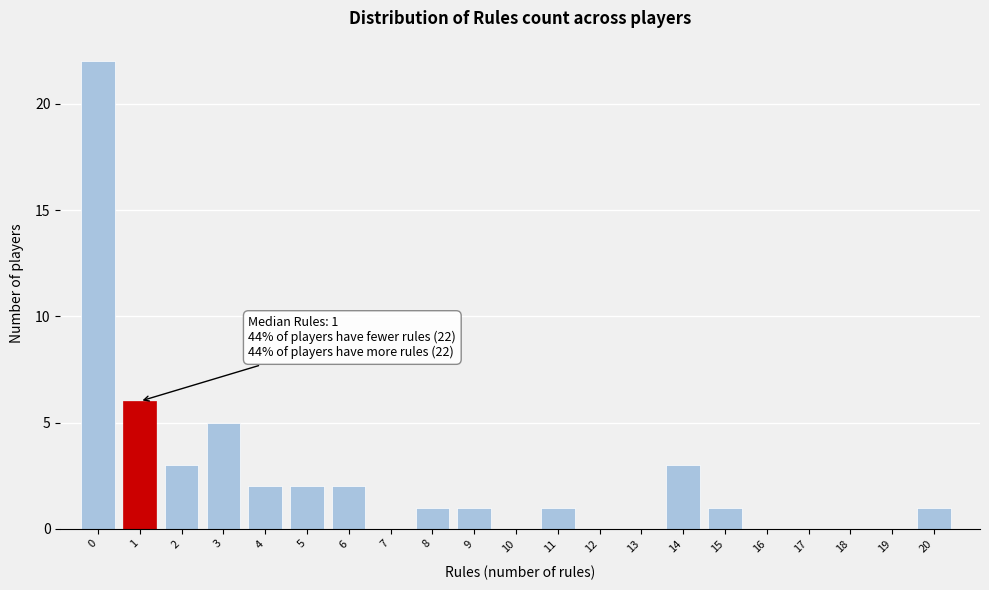

Reading left to right, extract all data points from this chart.

0=22	1=6	2=3	3=5	4=2	5=2	6=2	7=0	8=1	9=1	10=0	11=1	12=0	13=0	14=3	15=1	16=0	17=0	18=0	19=0	20=1